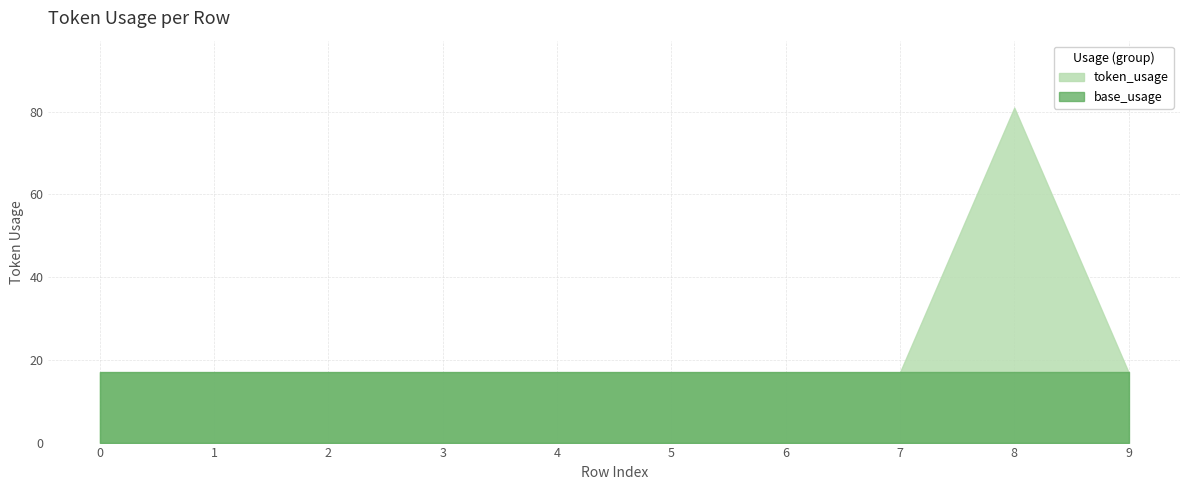

How many values exceed 17?

1